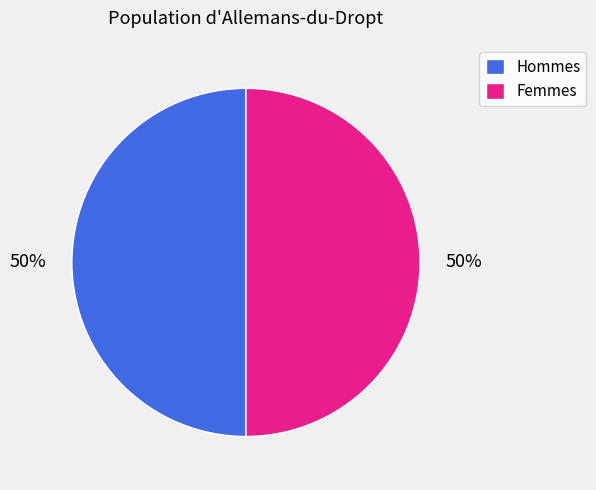

Combined, do Hommes and Femmes account for over 50%?

Yes